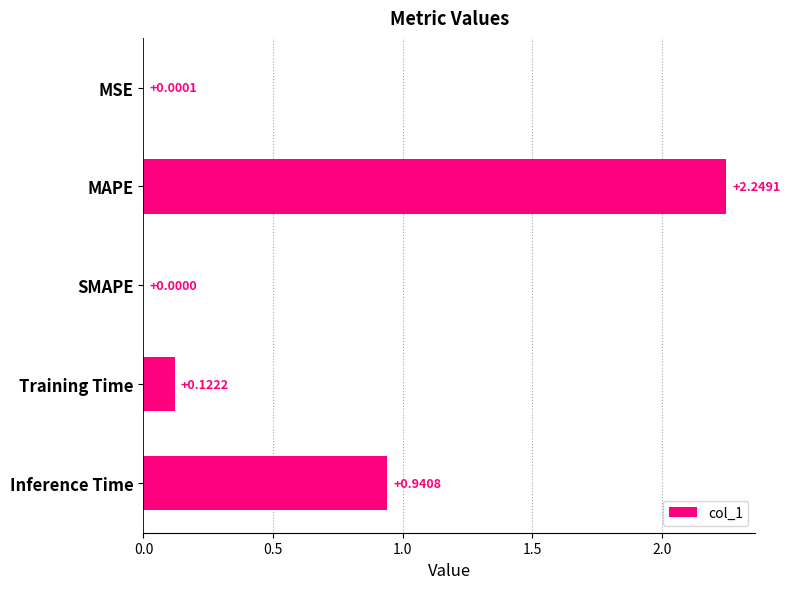

Are the bars horizontal?

Yes